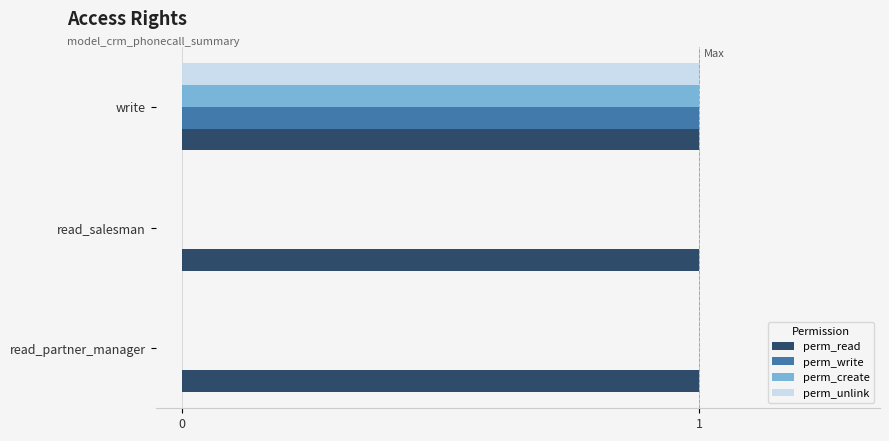

The value of perm_read at read_salesman is 1. True or false?

True